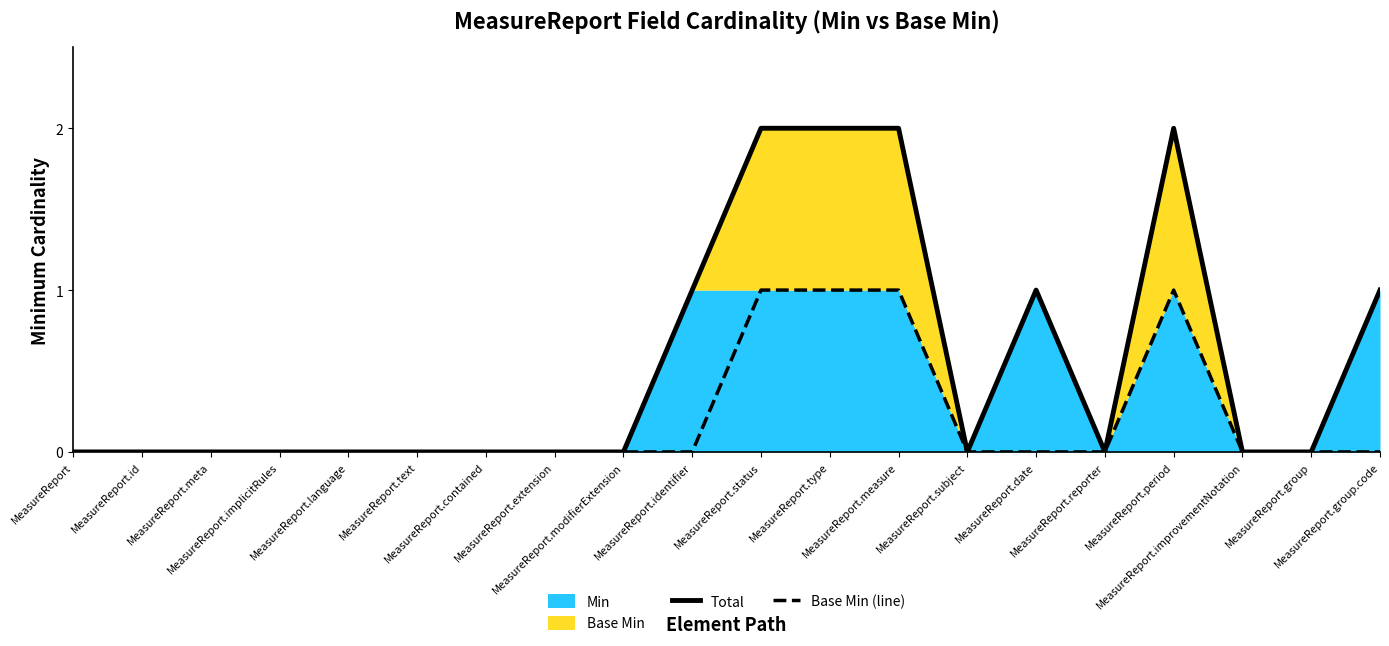

Which category has the highest value in the Base Min (line) series?

MeasureReport.status